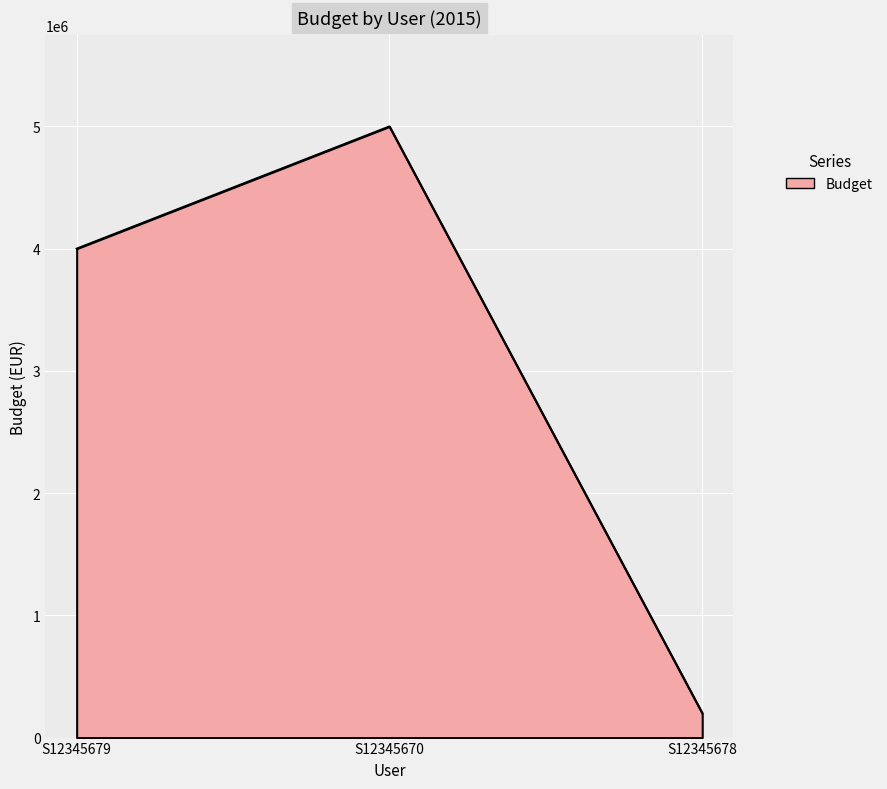

List the labels in order of value, smallest first.

S12345678, S12345679, S12345670